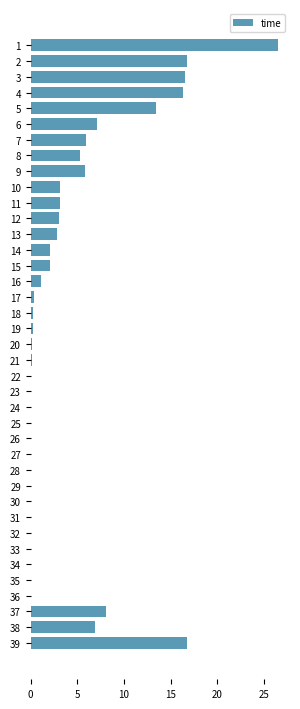

True or false: the data shows 4.6 at 12.

False